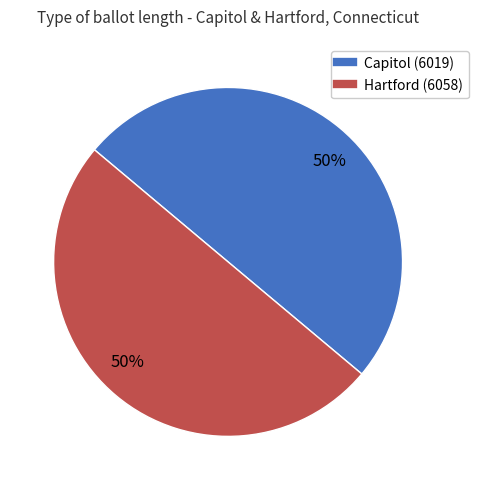

How many segments does this pie chart have?

2